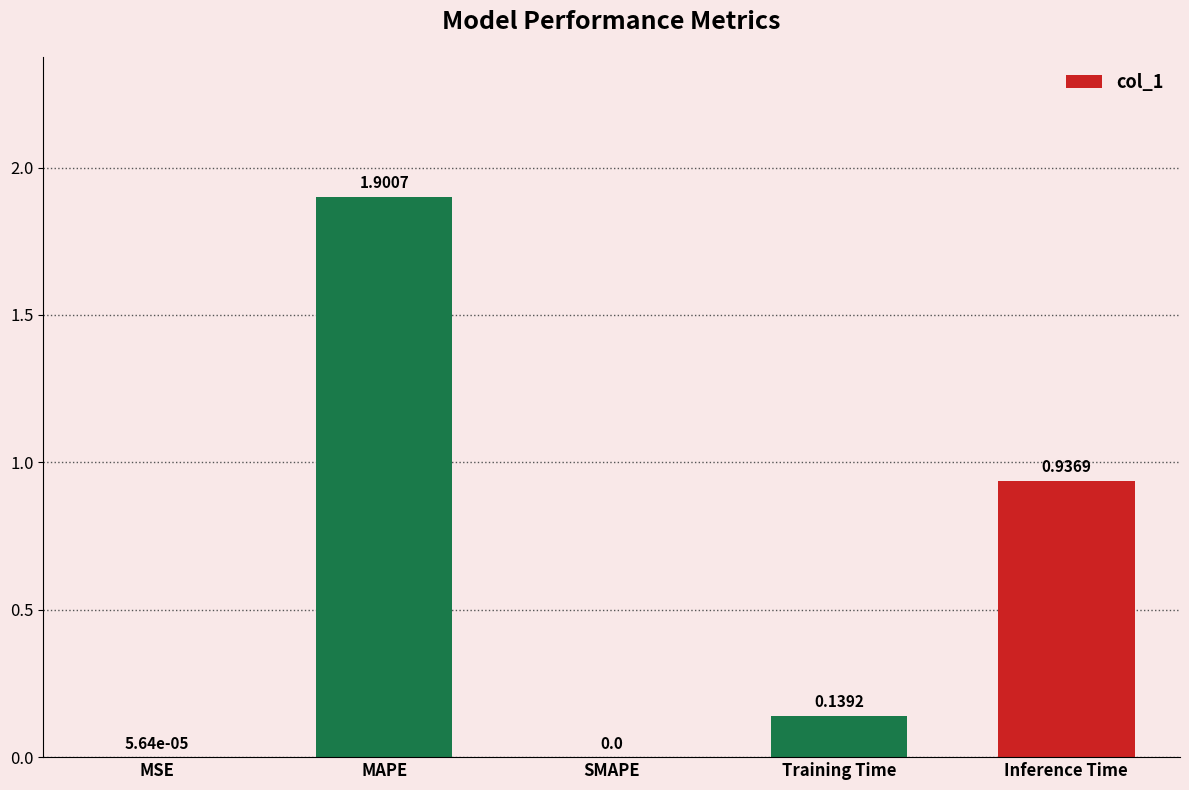

What is the average value?

0.6